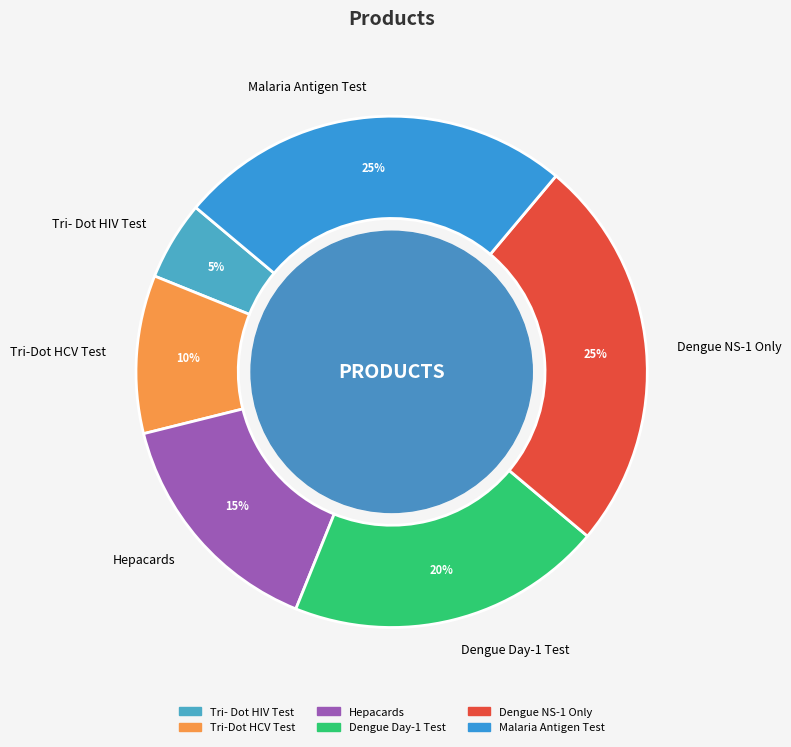

Is it true that Tri- Dot HIV Test is 11% of the pie?

False